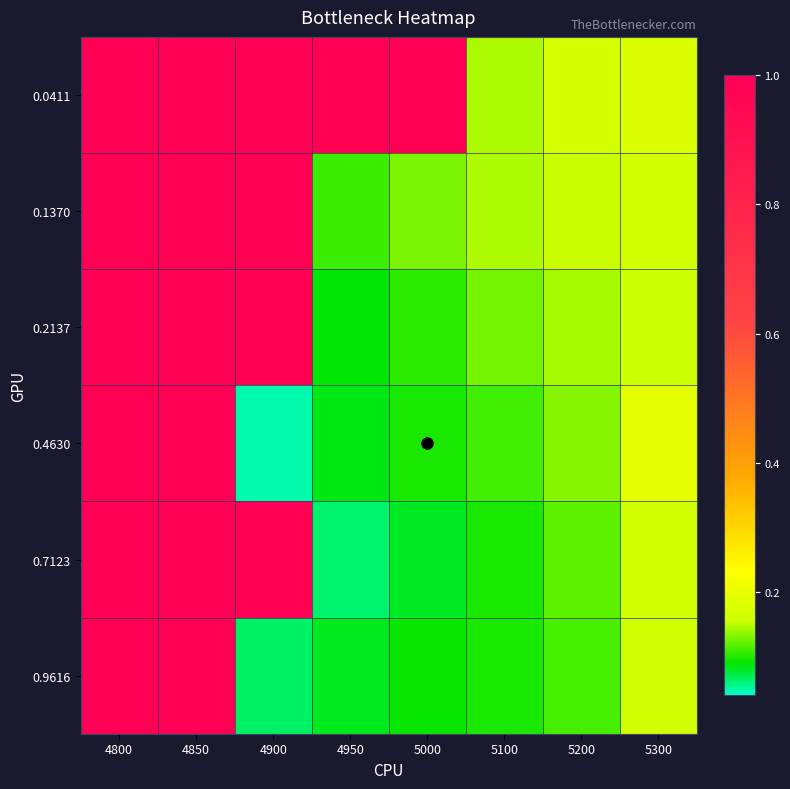

Reading left to right, extract all data points from this chart.

0.0411: 4800=1.0	4850=1.0	4900=1.0	4950=1.0	5000=1.0	5100=0.1	5200=0.2	5300=0.2
0.1370: 4800=1.0	4850=1.0	4900=1.0	4950=0.1	5000=0.1	5100=0.1	5200=0.2	5300=0.2
0.2137: 4800=1.0	4850=1.0	4900=1.0	4950=0.1	5000=0.1	5100=0.1	5200=0.1	5300=0.2
0.4630: 4800=1.0	4850=1.0	4900=0.0	4950=0.1	5000=0.1	5100=0.1	5200=0.1	5300=0.2
0.7123: 4800=1.0	4850=1.0	4900=1.0	4950=0.1	5000=0.1	5100=0.1	5200=0.1	5300=0.2
0.9616: 4800=1.0	4850=1.0	4900=0.1	4950=0.1	5000=0.1	5100=0.1	5200=0.1	5300=0.2